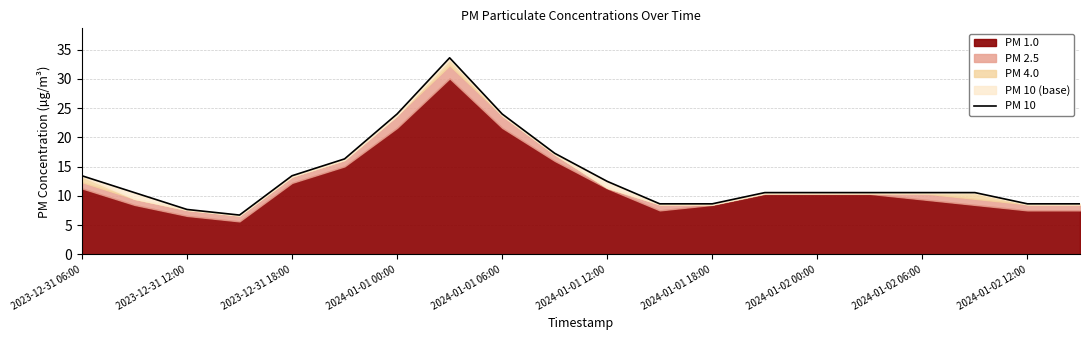

True or false: there are more than 1 points higher than both neighbors.

False